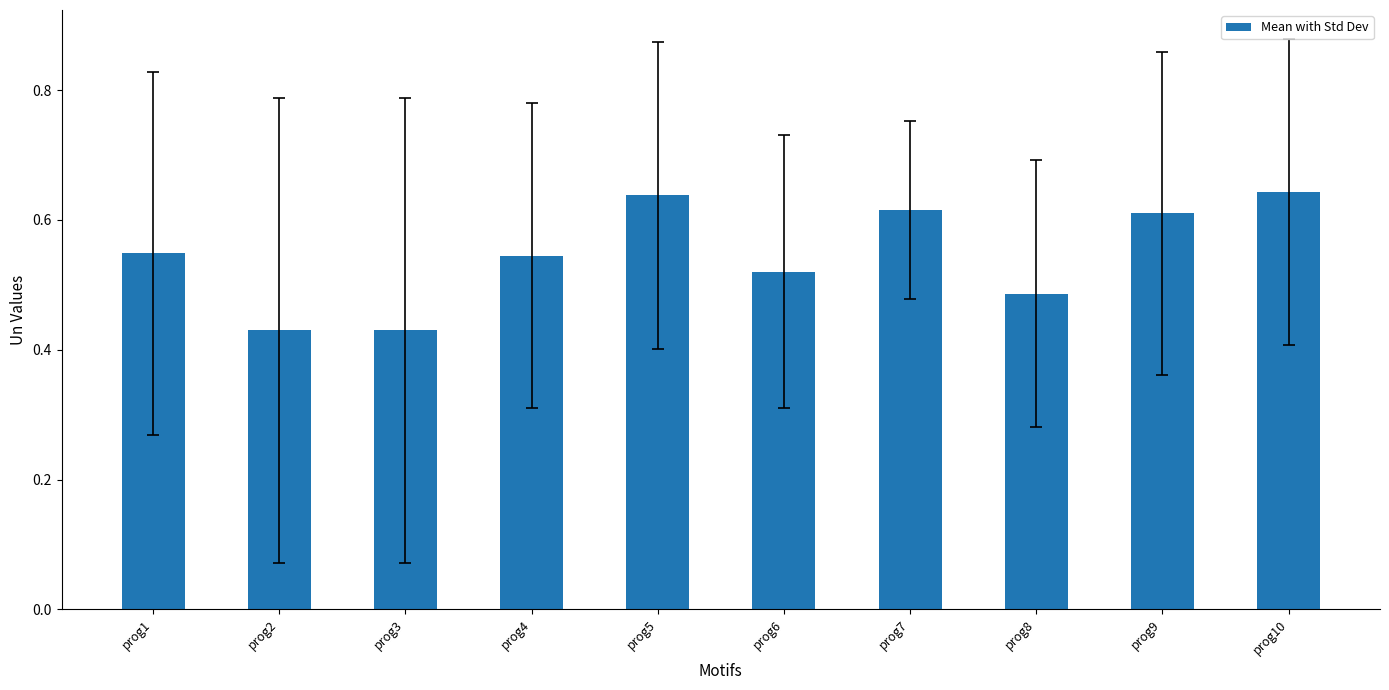

Are the bars grouped side by side (vs. stacked)?

No